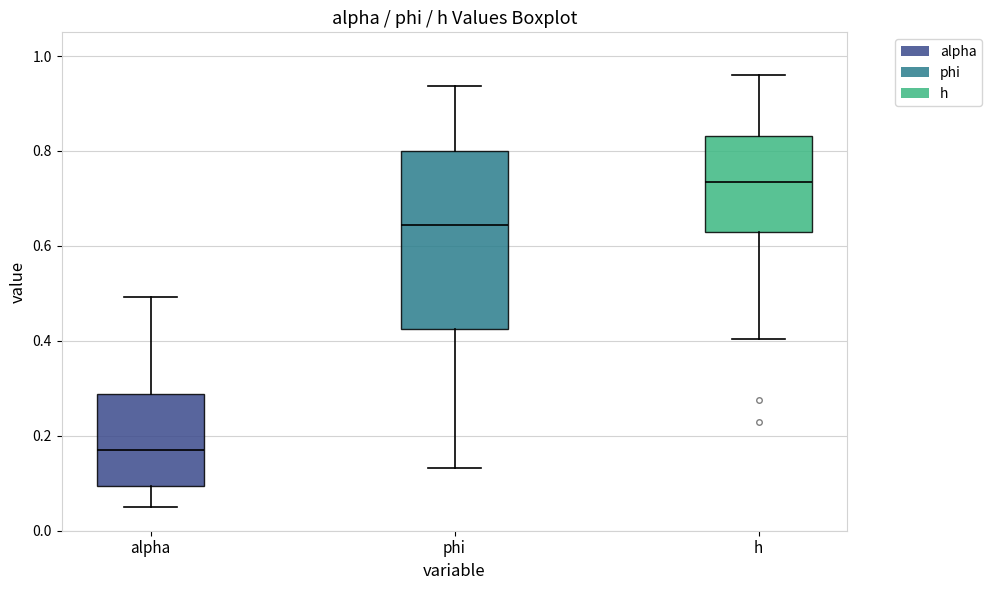

Where does the upper whisker of the box for alpha end on the y-axis? The values are not printed on the chart, so give them approximately, as read against the axis.

0.50